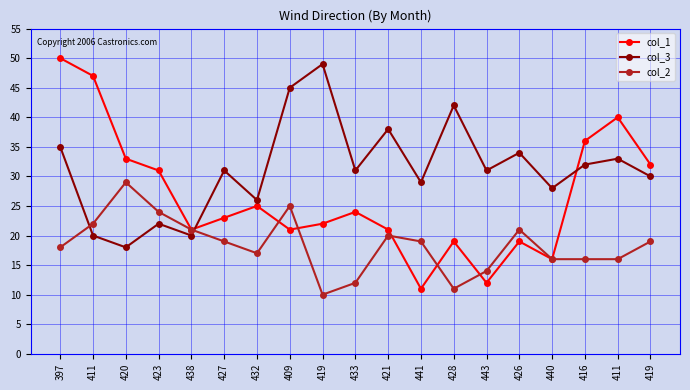

What is the label of the 3rd point from the right?

416